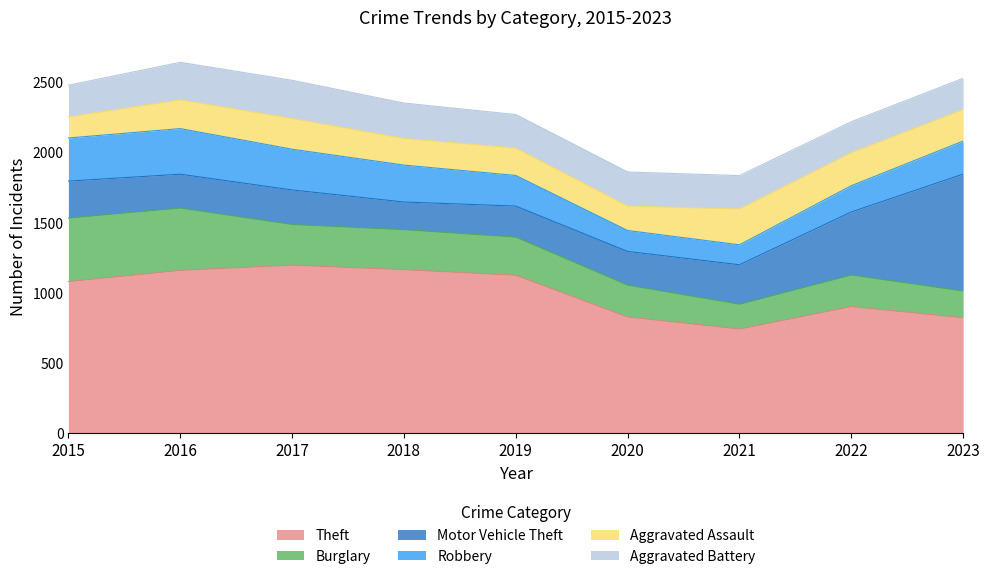

What is the smallest value displayed?

142